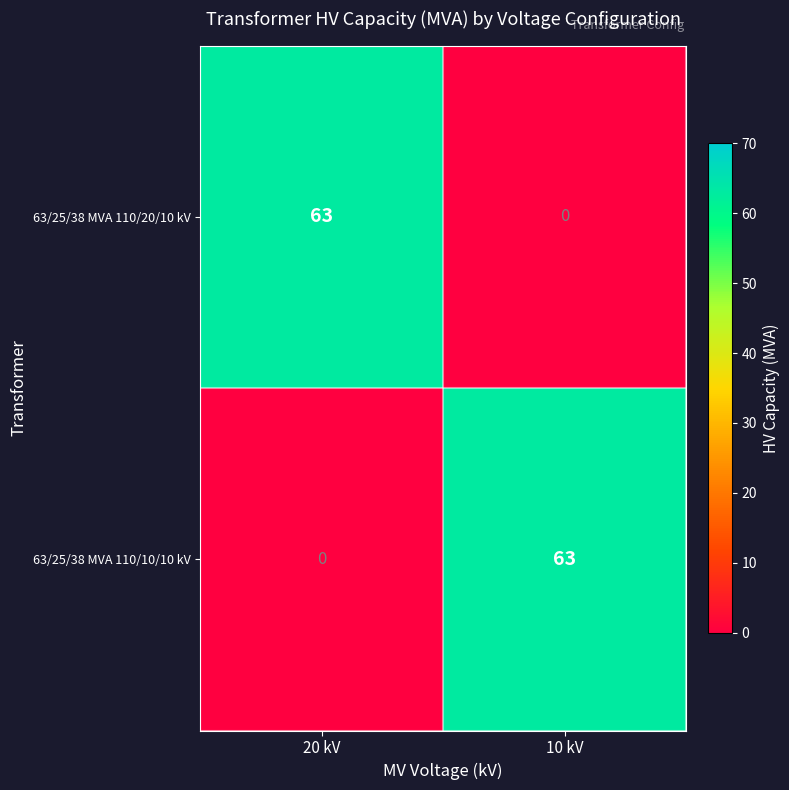

What is the greatest value displayed?

63